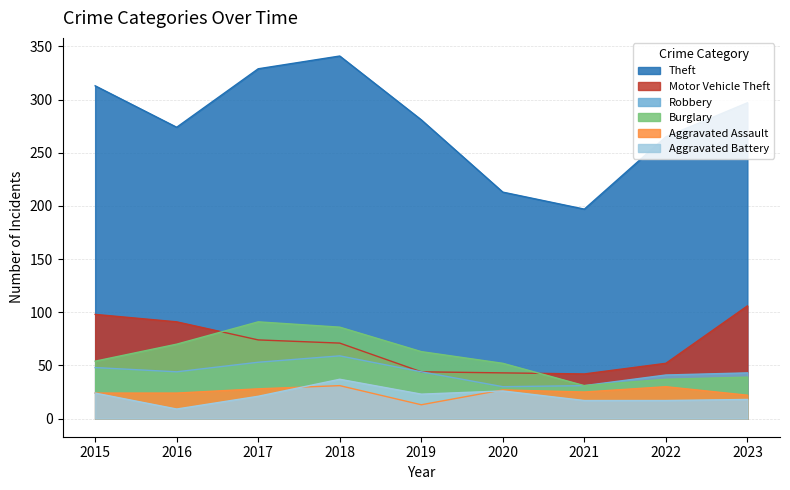

The value of Motor Vehicle Theft at 2018 is 71. True or false?

True